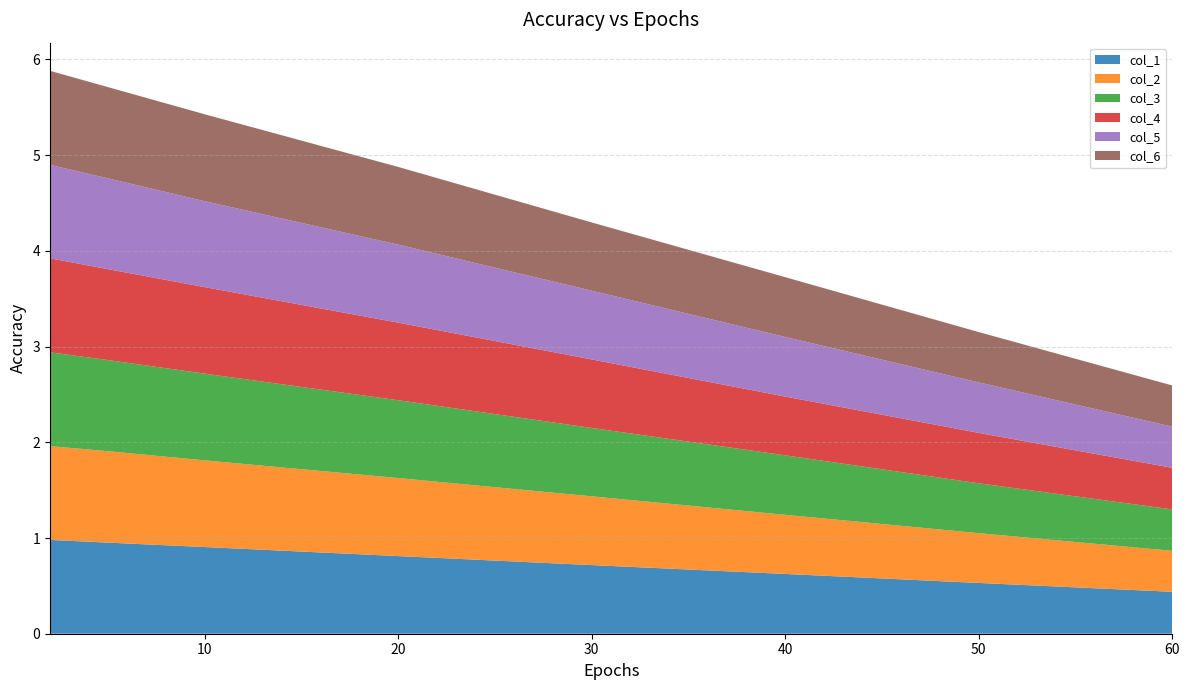

Reading right to left, extract all data points from this chart.

col_1: 0.4	0.5	0.6	0.7	0.8	0.9	1.0	1.0
col_2: 0.4	0.5	0.6	0.7	0.8	0.9	1.0	1.0
col_3: 0.4	0.5	0.6	0.7	0.8	0.9	1.0	1.0
col_4: 0.4	0.5	0.6	0.7	0.8	0.9	0.9	1.0
col_5: 0.4	0.5	0.6	0.7	0.8	0.9	0.9	1.0
col_6: 0.4	0.5	0.6	0.7	0.8	0.9	1.0	1.0